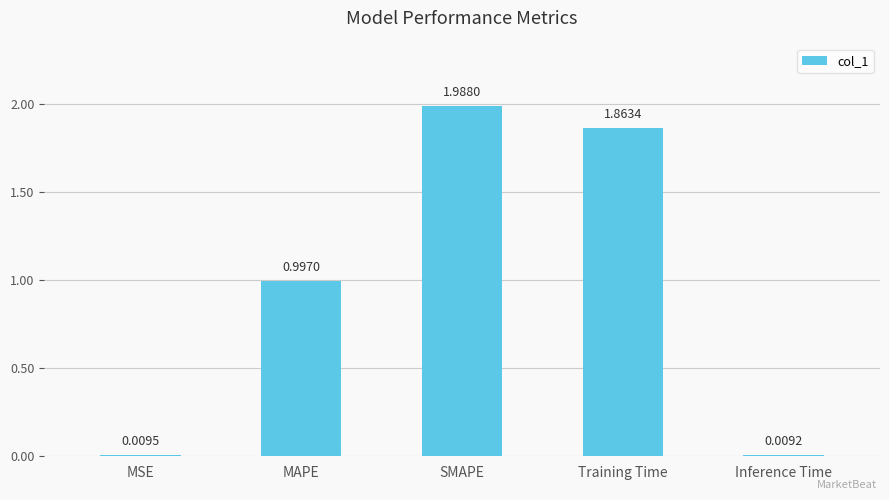

What is the sum of the values at MAPE and SMAPE?

3.0